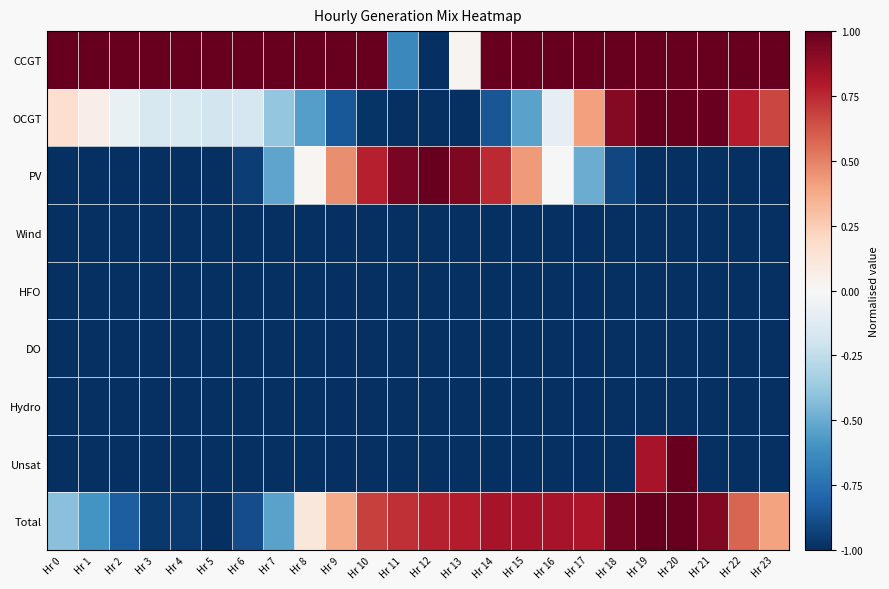

Between Hr 18 and Hr 9, which is larger?

Hr 18